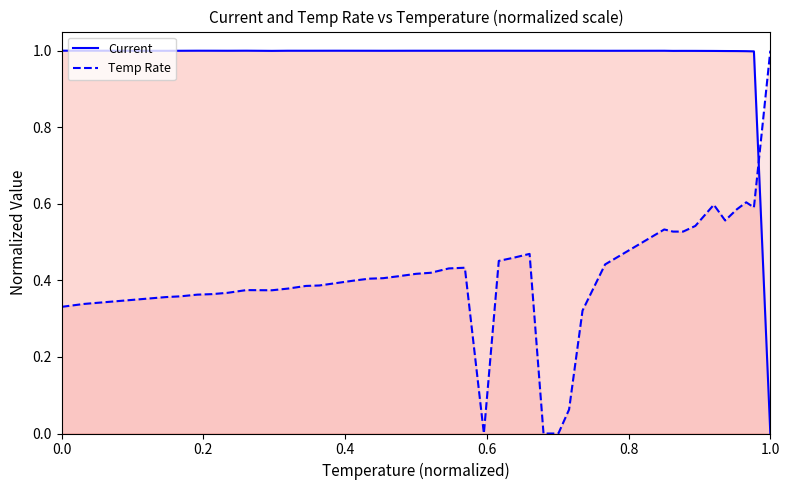

What is the highest value of the Temp Rate series?

1.0